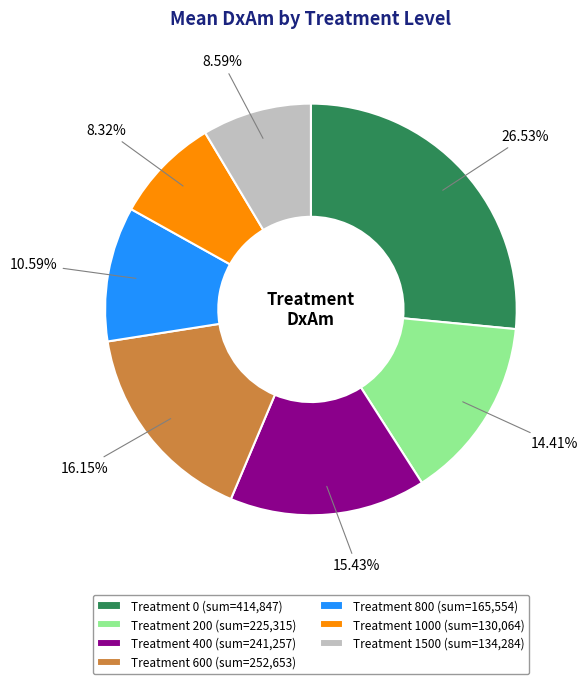

What is the largest slice in the pie chart?

Treatment 0 (sum=414,847)